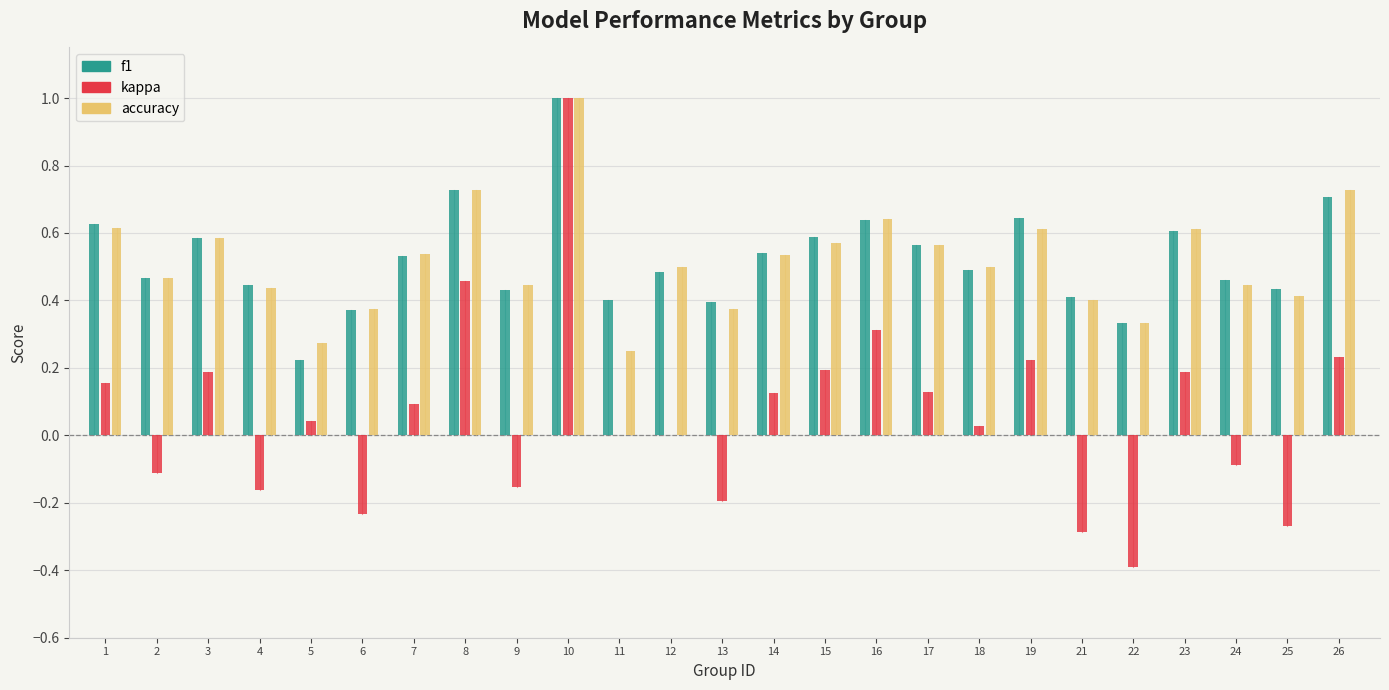

At which category does the chart reach its peak across all series?

10